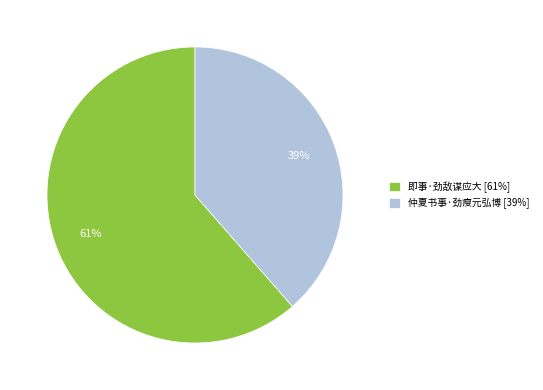

The 即事·劲敌谋应大 slice represents 52% of the pie. True or false?

False